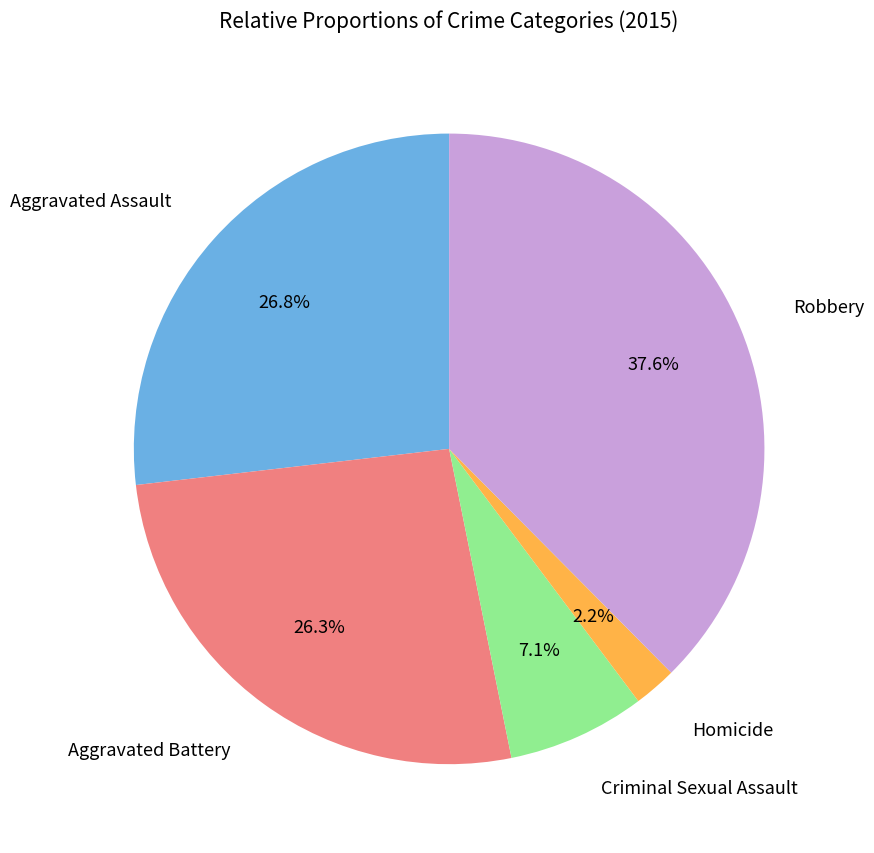

To the nearest percent, what is the combined percentage of Criminal Sexual Assault and Robbery?

45%